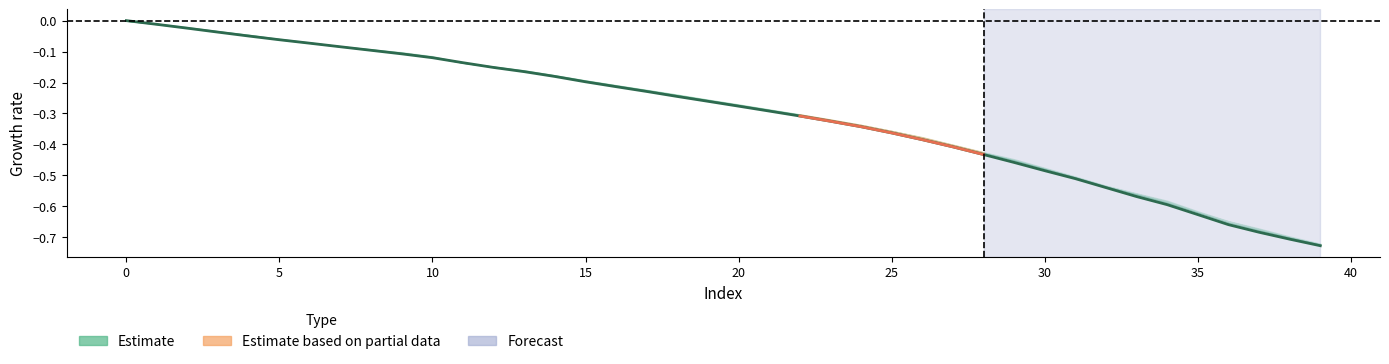

What is the approximate value at 11?

-0.1